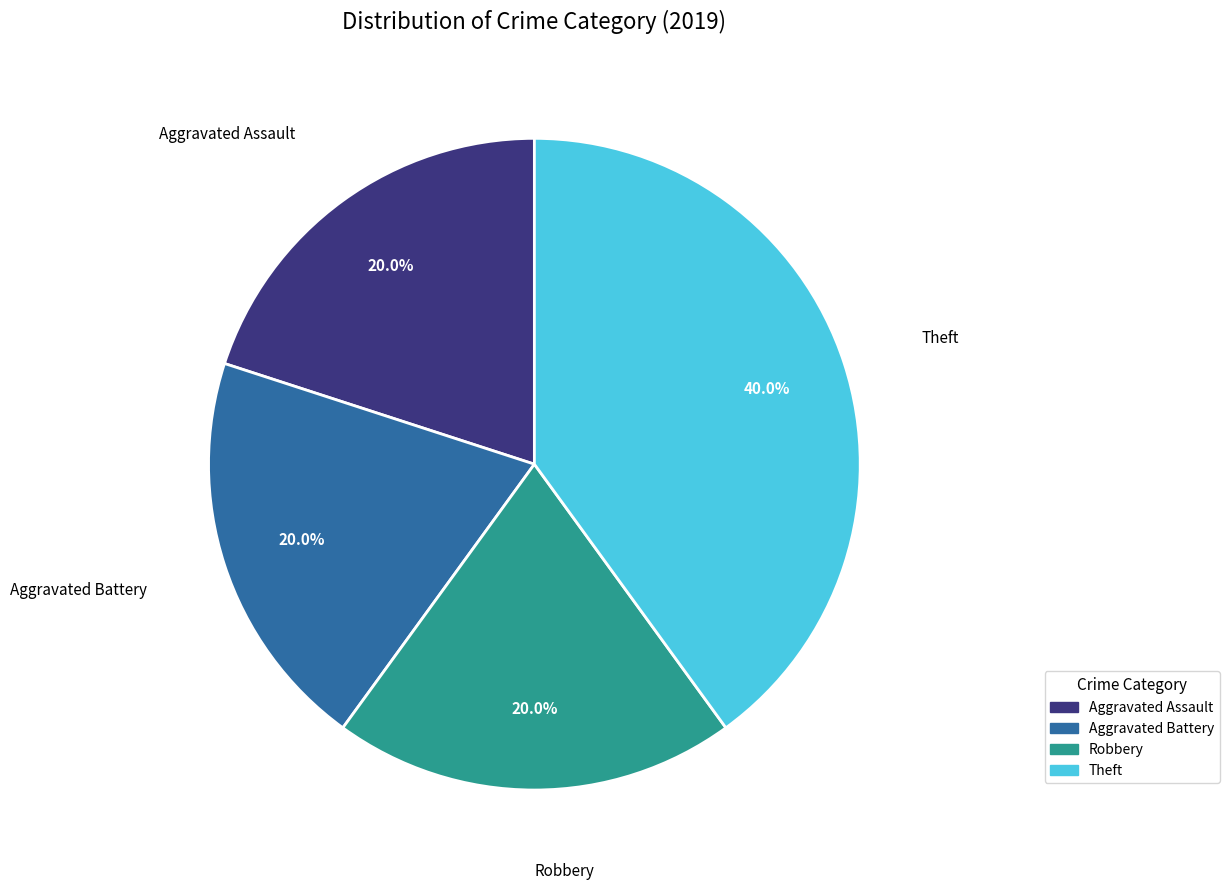

Count the number of slices in the pie.

4